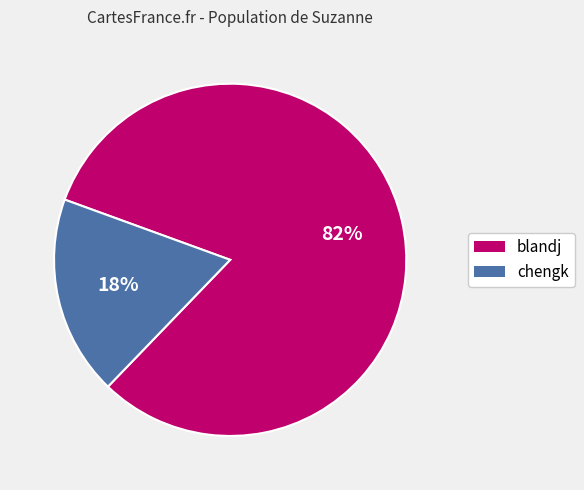

Count the number of slices in the pie.

2